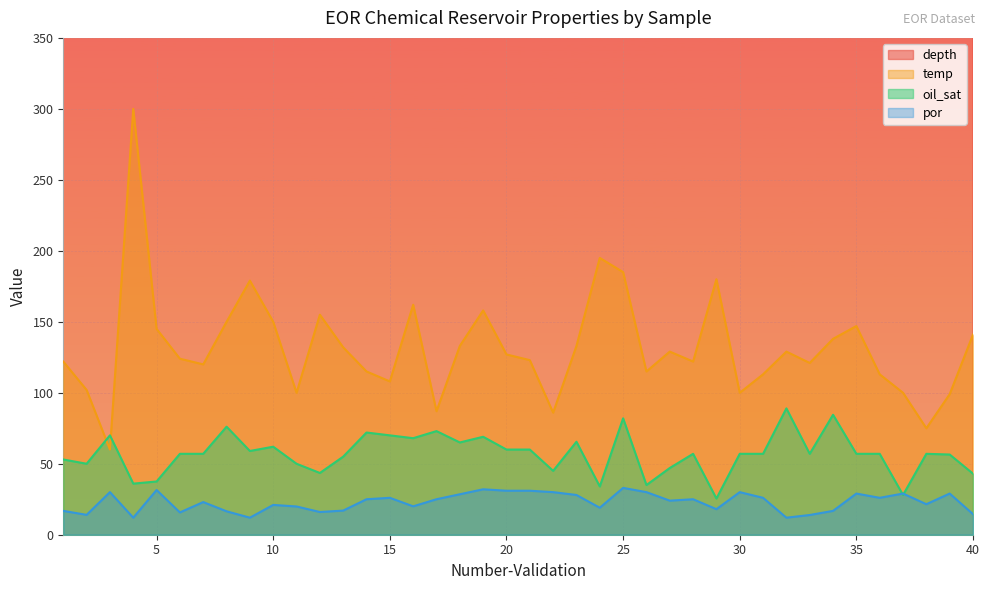

What are all the series names shown in the legend?

depth, temp, oil_sat, por